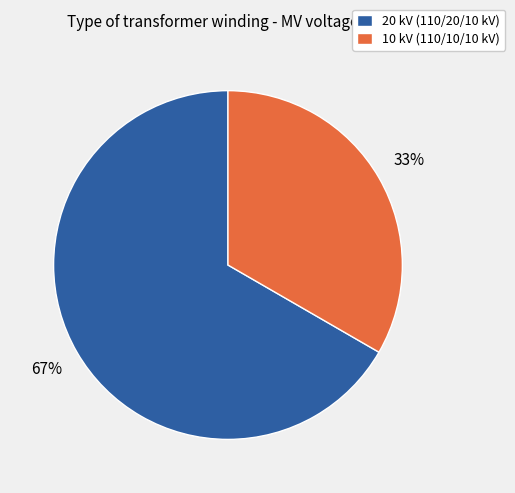

Do 10 kV (110/10/10 kV) and 20 kV (110/20/10 kV) together represent more than half of the pie?

Yes